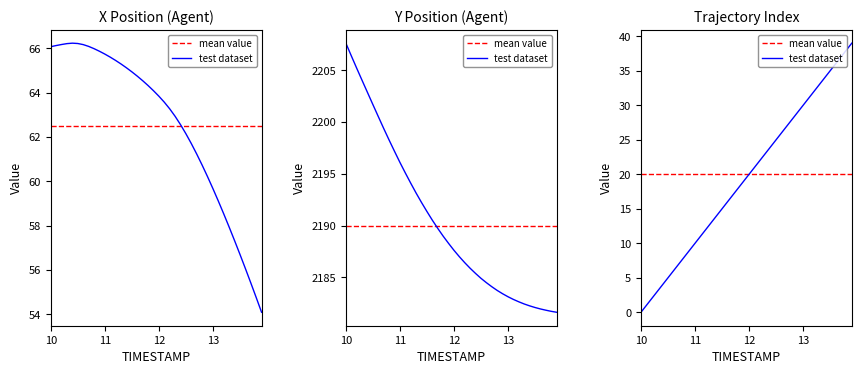

What is the difference between the maximum and second lowest values in the Y series?

25.9